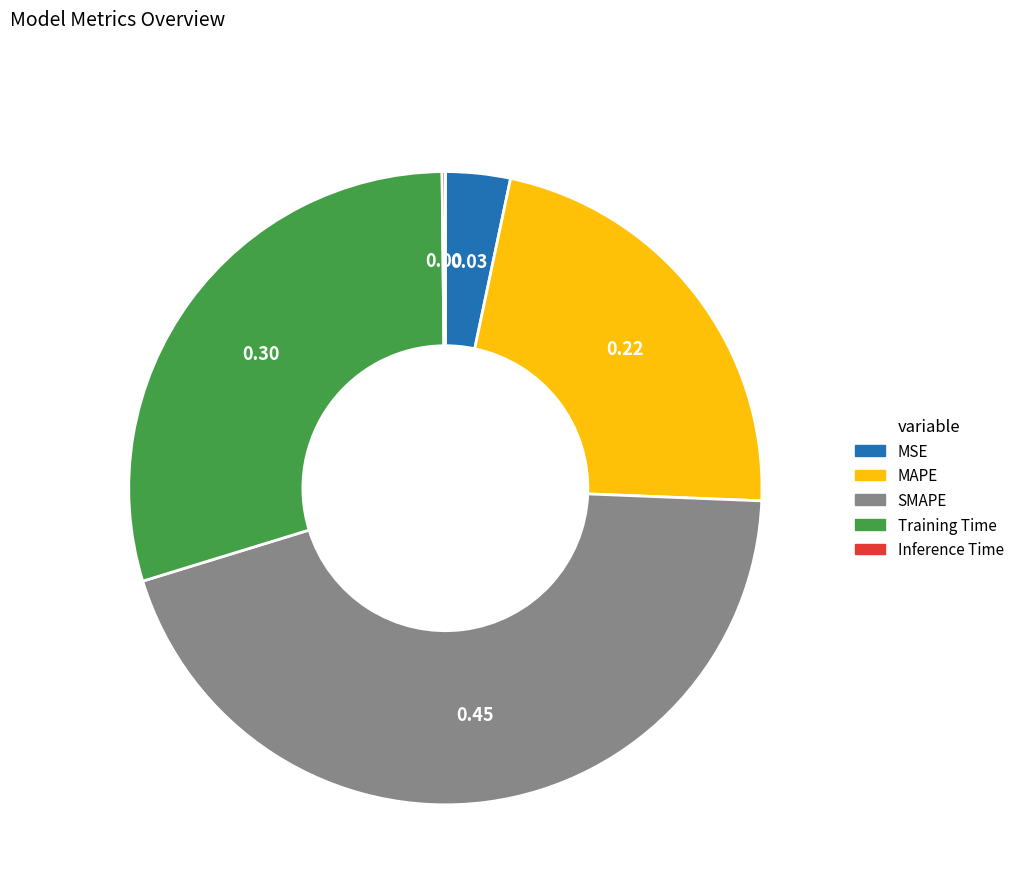

The SMAPE slice represents 45% of the pie. True or false?

True